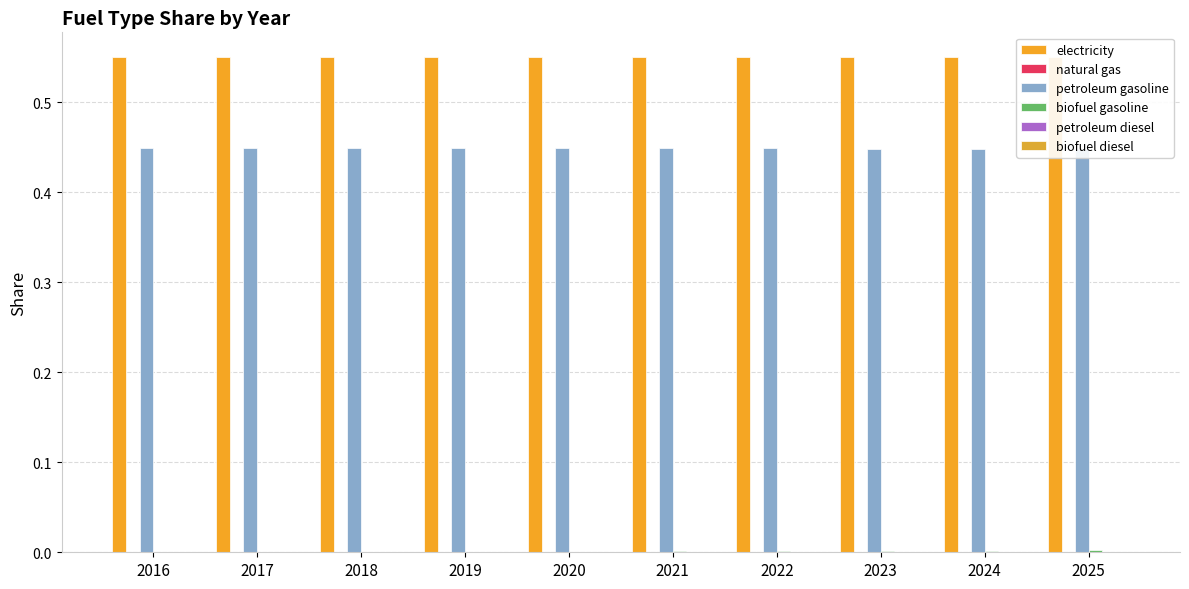

Which category has the lowest value in the electricity series?

2016